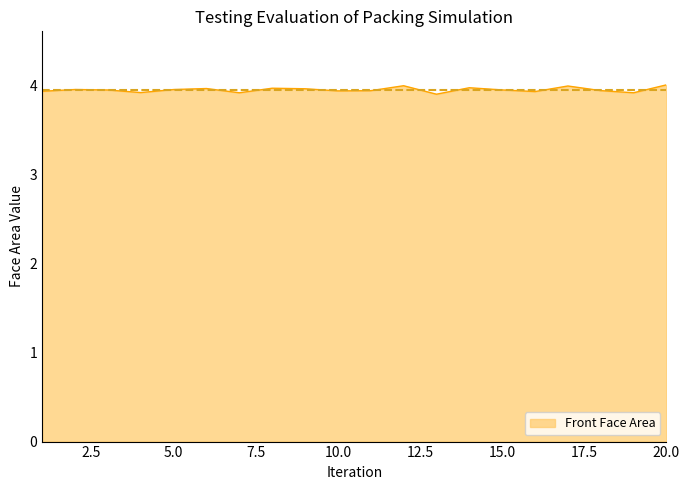

Which category has the highest value across all series?

20